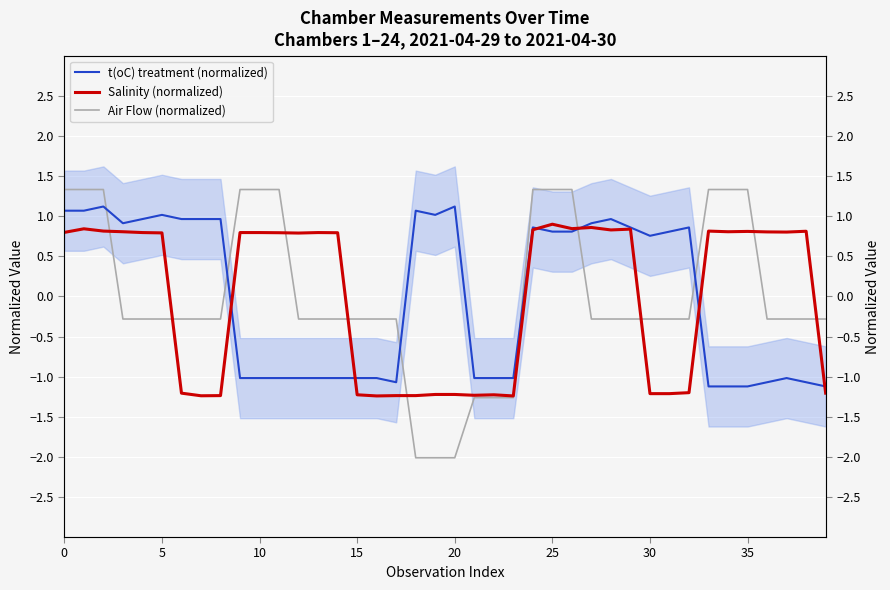

How many intersections are there between Salinity (normalized) and t(oC) treatment (normalized)?

6